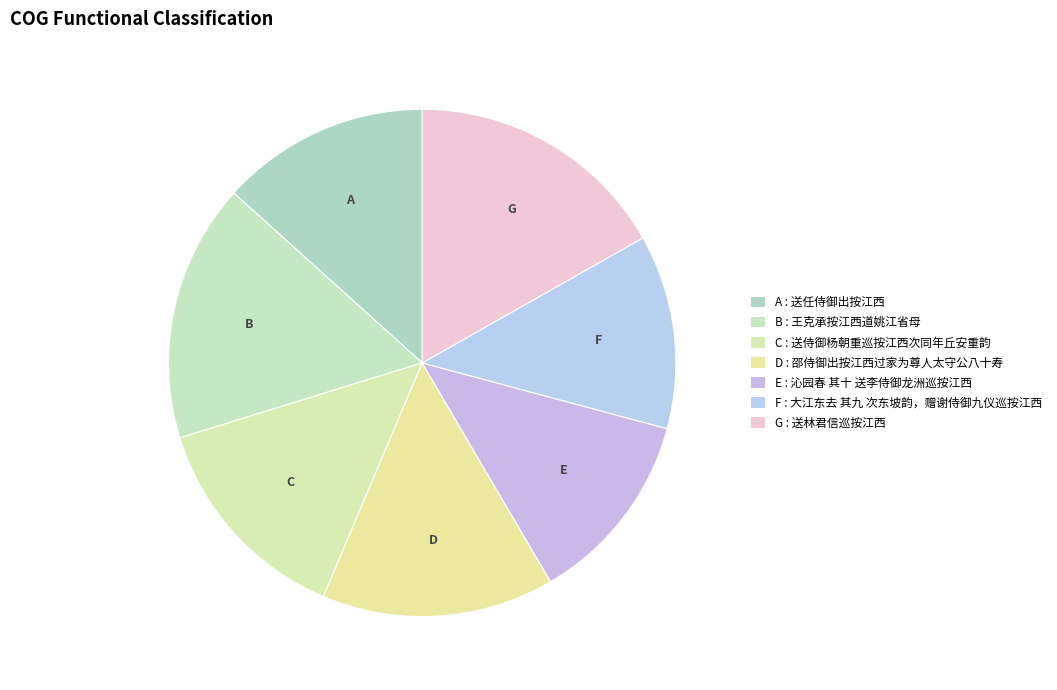

How many segments does this pie chart have?

7